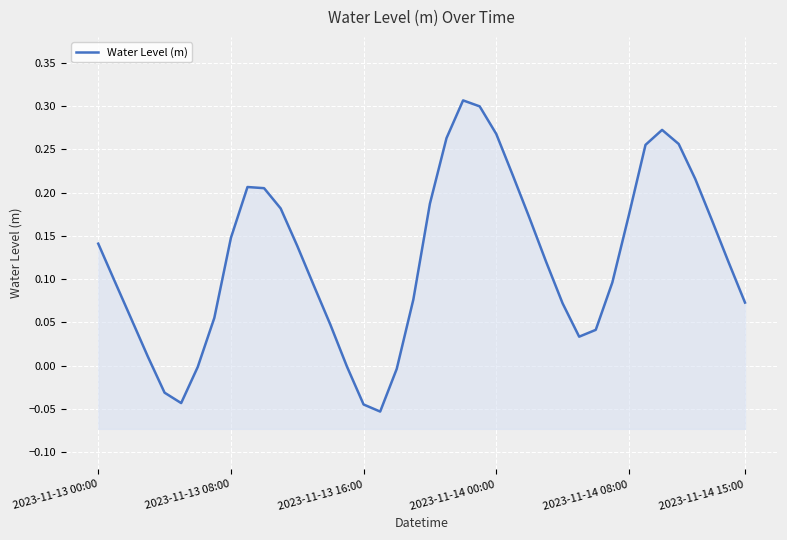

Reading left to right, list all the values displayed in this chart.

0.1	0.1	0.1	0.0	-0.0	-0.0	-0.0	0.1	0.1	0.2	0.2	0.2	0.1	0.1	0.0	-0.0	-0.0	-0.1	-0.0	0.1	0.2	0.3	0.3	0.3	0.3	0.2	0.2	0.1	0.1	0.0	0.0	0.1	0.2	0.3	0.3	0.3	0.2	0.2	0.1	0.1